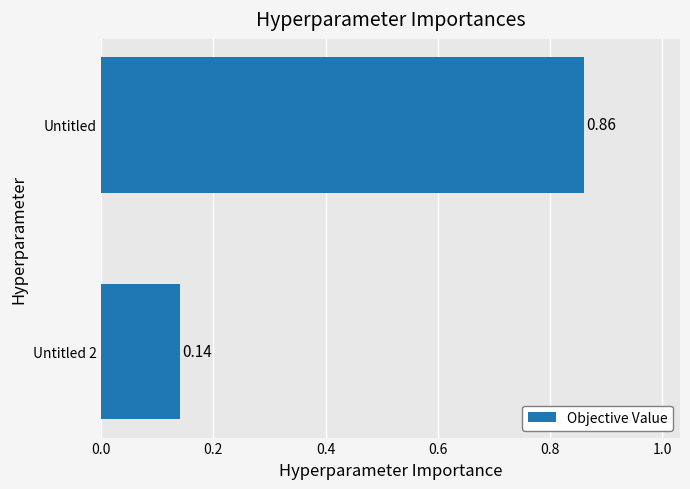

How many distinct data groups are displayed?

1